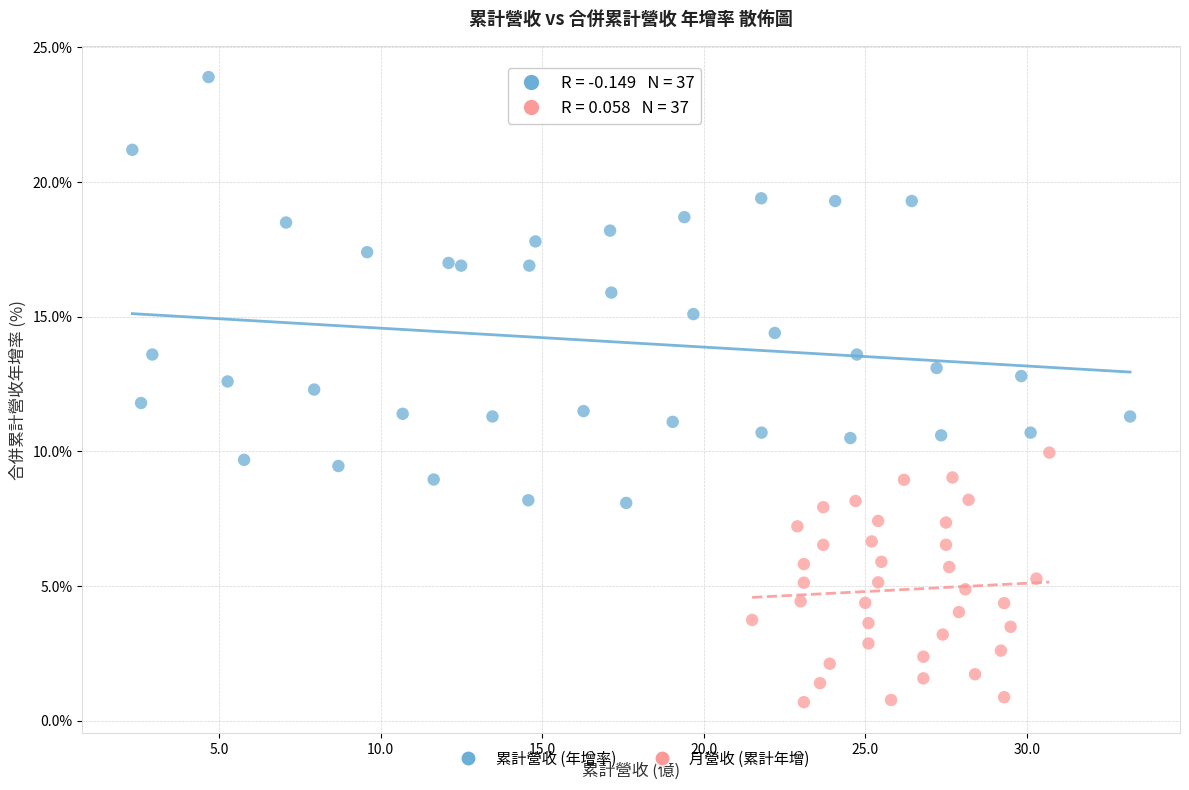

Which series contains the lowest Y value?

月營收 (累計年增)